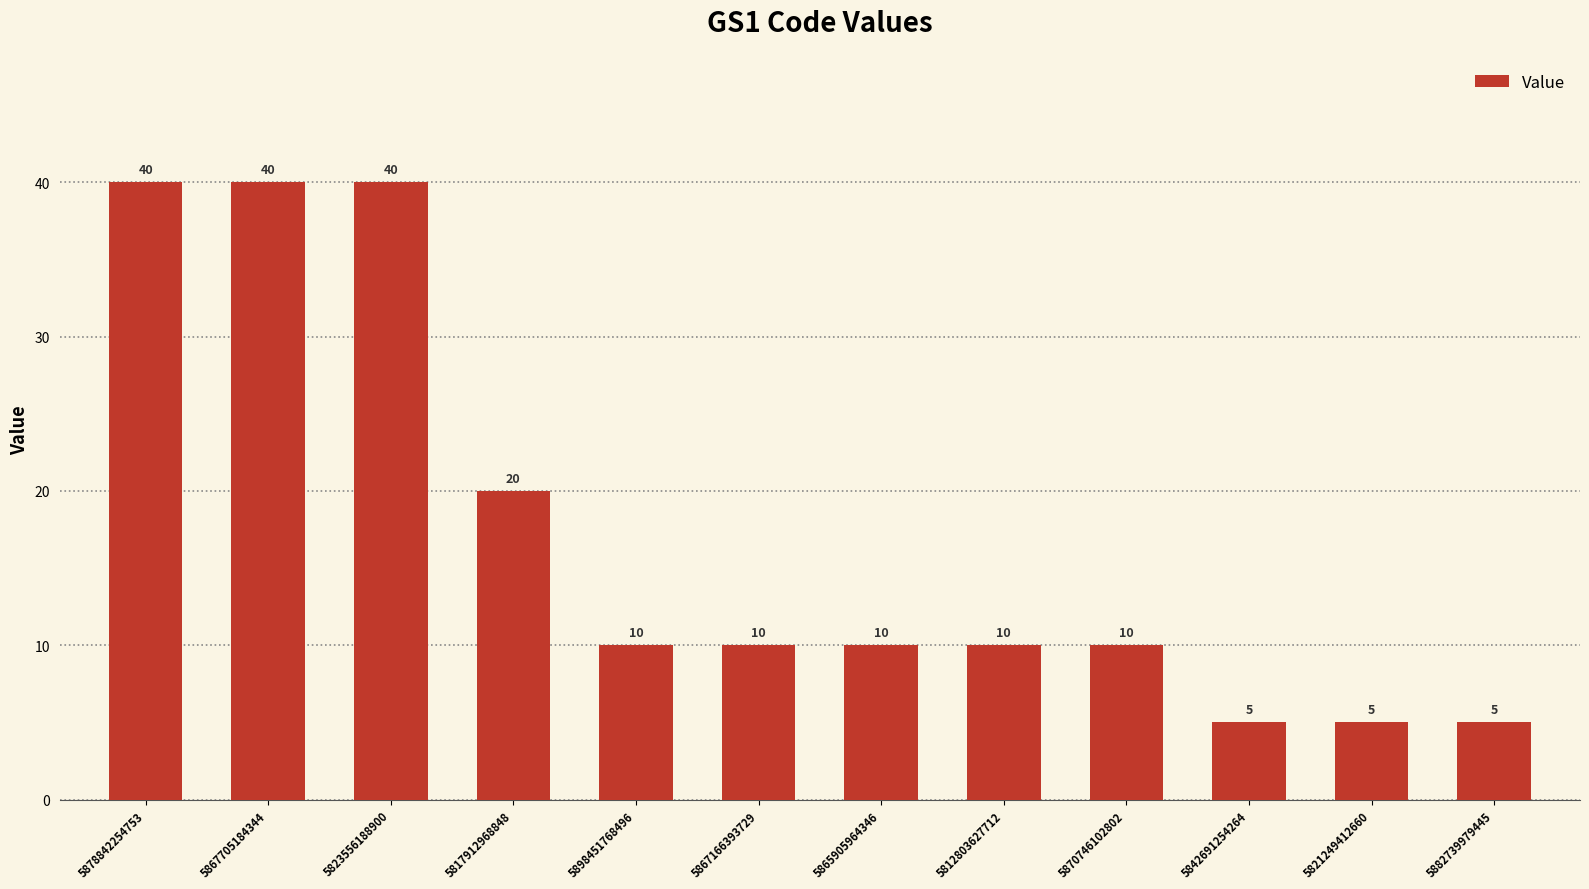

What is the greatest value displayed?

40